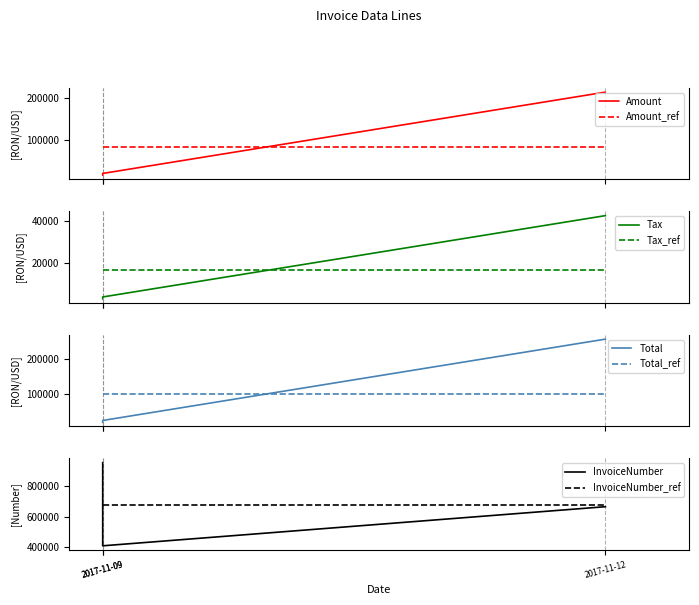

Is it true that Amount equals 14918.0 at 2017-11-09?

True